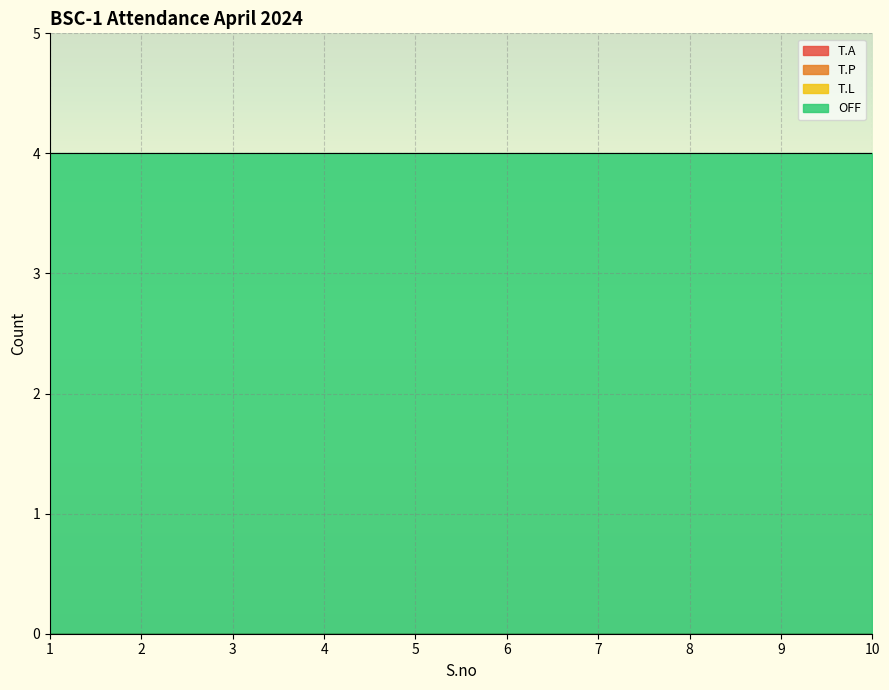

At 6, list the series in order from largest to smallest.

OFF, T.A, T.P, T.L